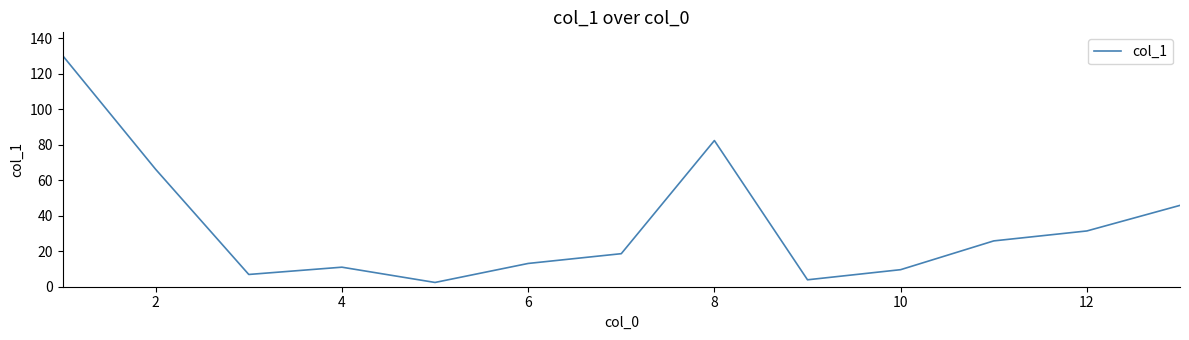

How many values are below 18?

6